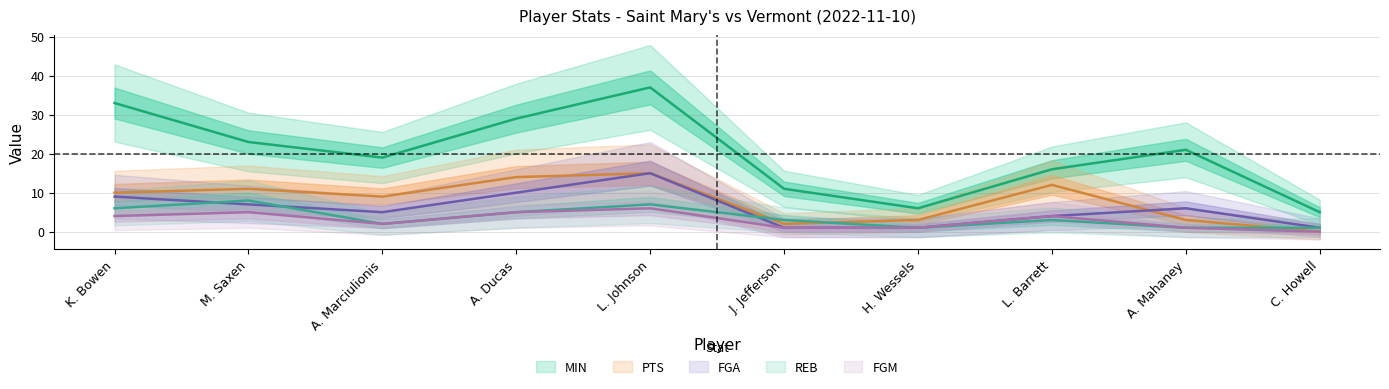

Reading left to right, what are all the values shown in this chart?

MIN: 33	23	19	29	37	11	6	16	21	5
PTS: 10	11	9	14	15	2	3	12	3	0
FGA: 9	7	5	10	15	1	1	4	6	1
REB: 6	8	2	5	7	3	1	3	1	1
FGM: 4	5	2	5	6	1	1	4	1	0